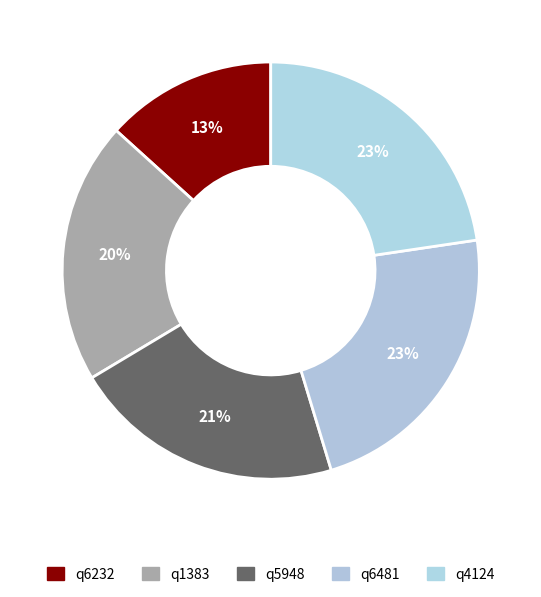

How many segments does this pie chart have?

5